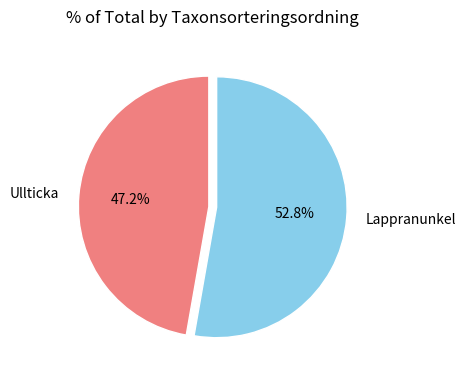

To the nearest percent, what percentage of the pie is Lappranunkel?

53%